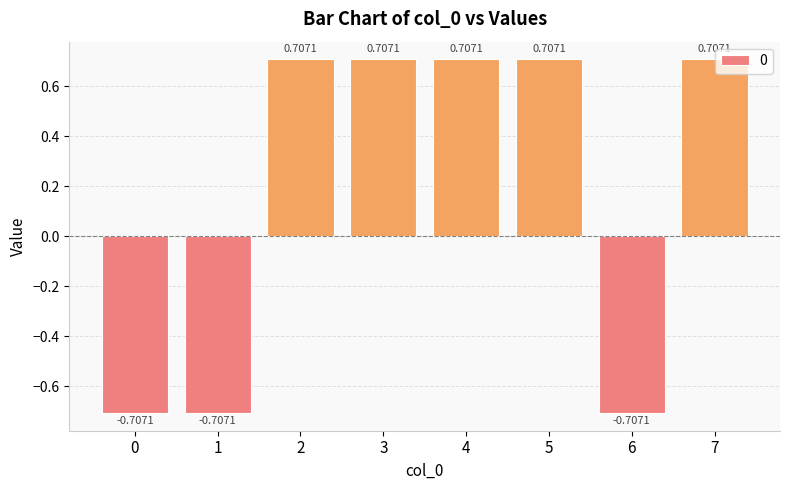

What is the difference between the second highest and minimum values?

1.4